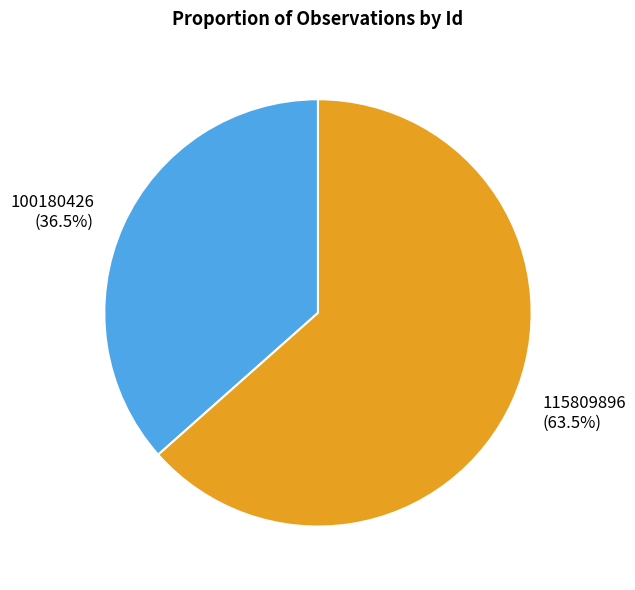

What is the ratio of the value at 100180426 to the value at 115809896?

0.6